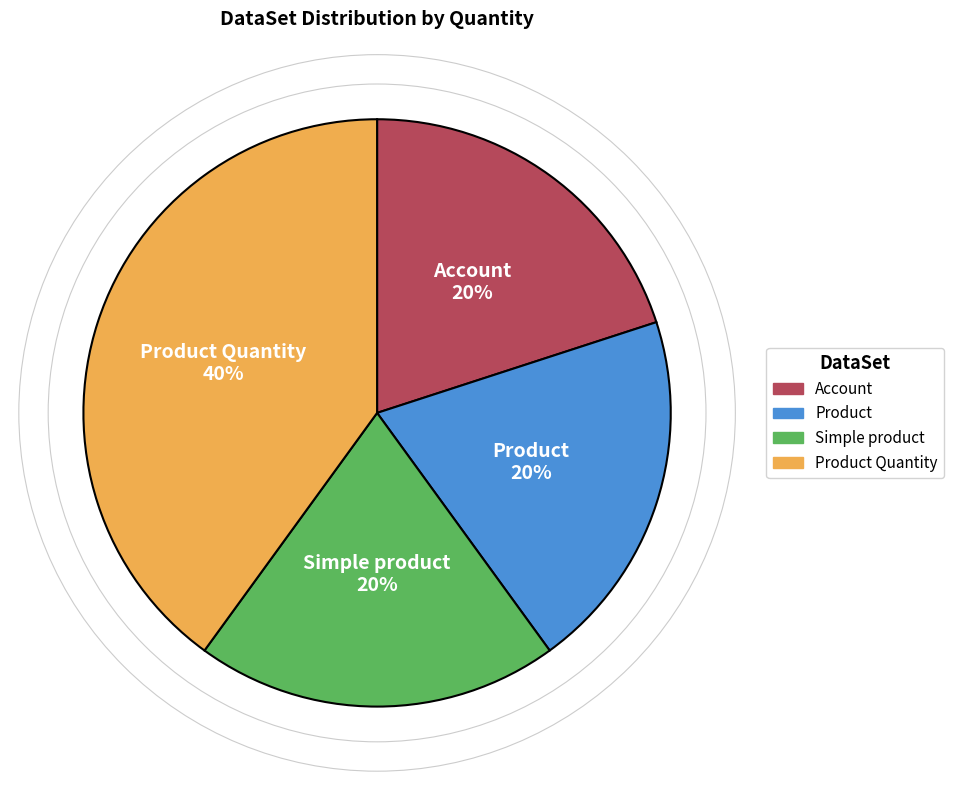

Is there any slice that represents more than half of the pie?

No